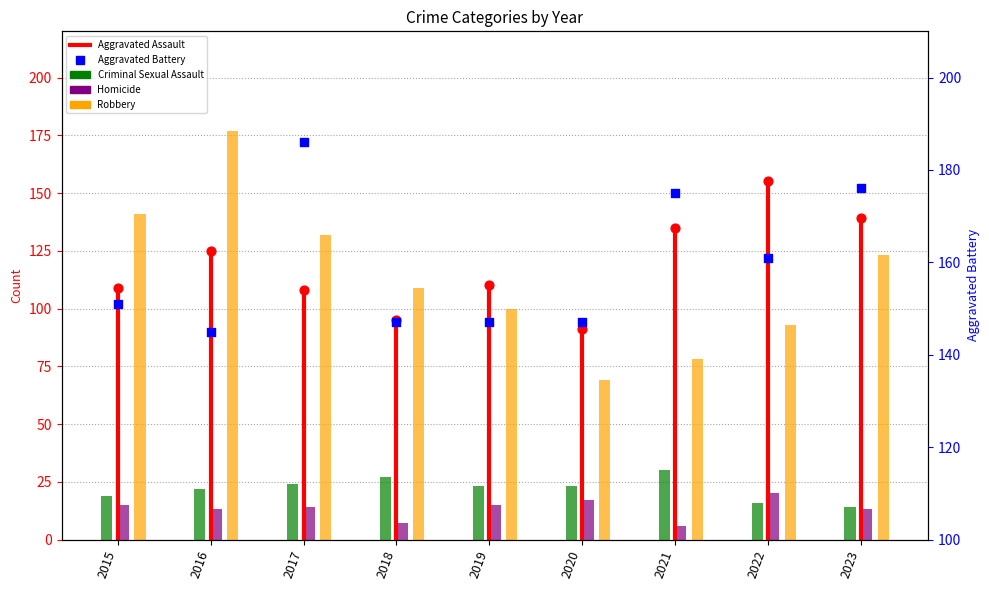

Is the value of Robbery at 2016 greater than the value of Homicide at 2015?

Yes